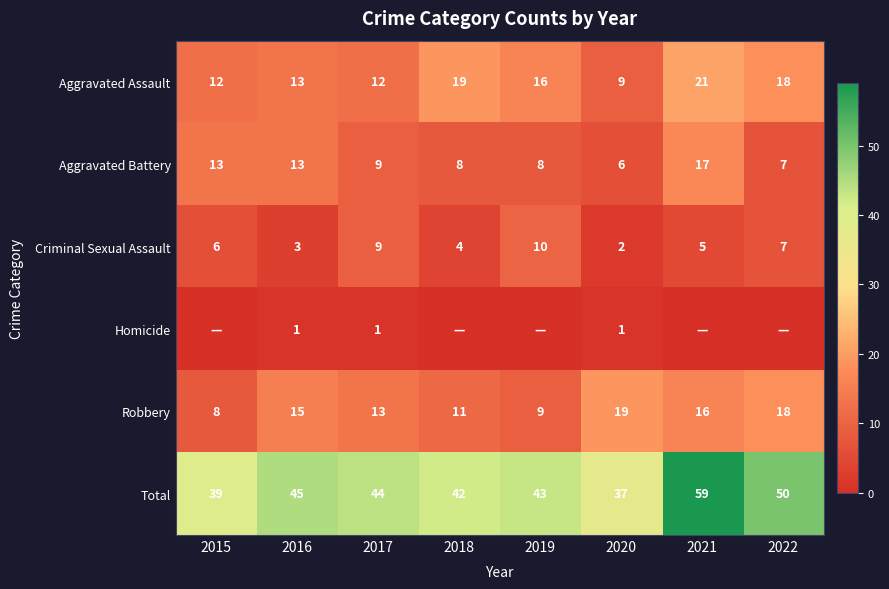

How many categories are shown in the chart?

8